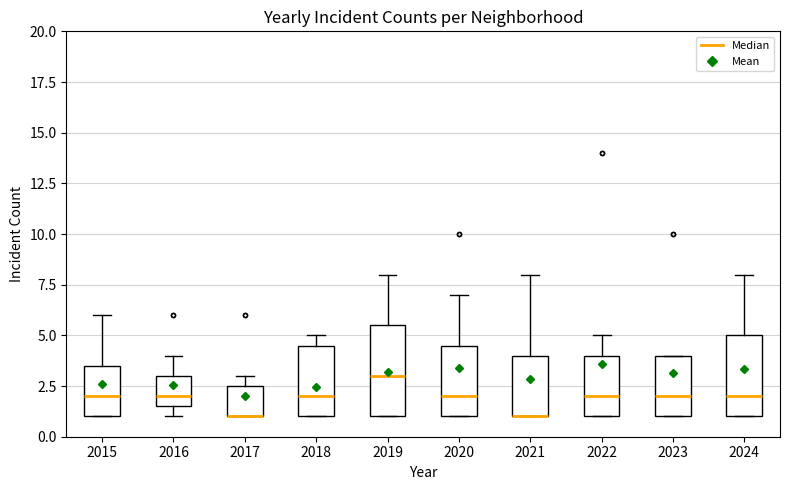

Comparing the boxes themselves (not the whiskers), which one is the tallest?

2019